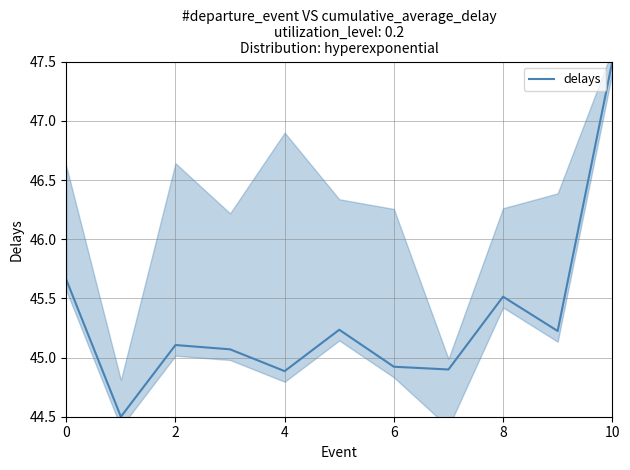

What is the highest value of the delays series?

47.5